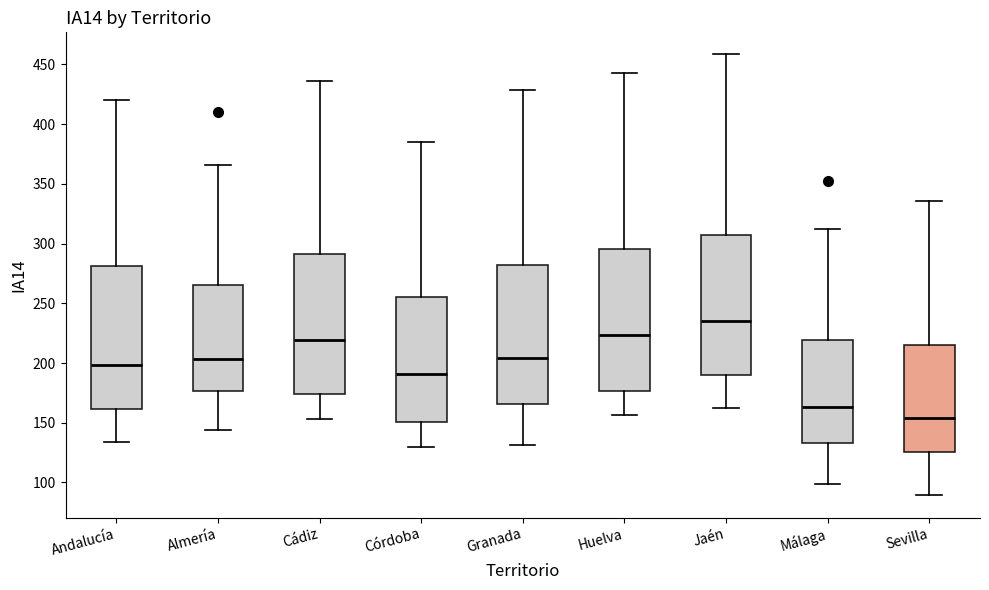

Reading left to right, read every box against the y-axis: the position of its median line, the range the box covers, and the ends of its whiskers. The values are not printed on the chart, so give them approximately, as read against the axis.

Andalucía: median 200, box 160 to 280, whiskers 135 to 420
Almería: median 205, box 175 to 265, whiskers 145 to 365
Cádiz: median 220, box 175 to 290, whiskers 155 to 435
Córdoba: median 190, box 150 to 255, whiskers 130 to 385
Granada: median 205, box 165 to 280, whiskers 130 to 430
Huelva: median 225, box 175 to 295, whiskers 155 to 445
Jaén: median 235, box 190 to 305, whiskers 160 to 460
Málaga: median 165, box 135 to 220, whiskers 100 to 310
Sevilla: median 155, box 125 to 215, whiskers 90 to 335